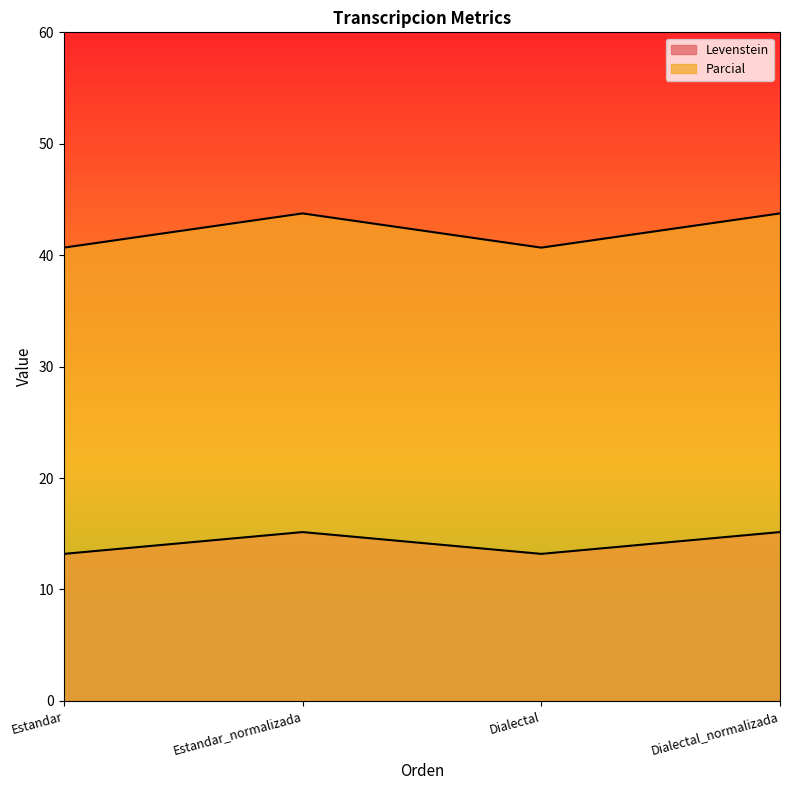

What is the sum of all Levenstein values?

168.9